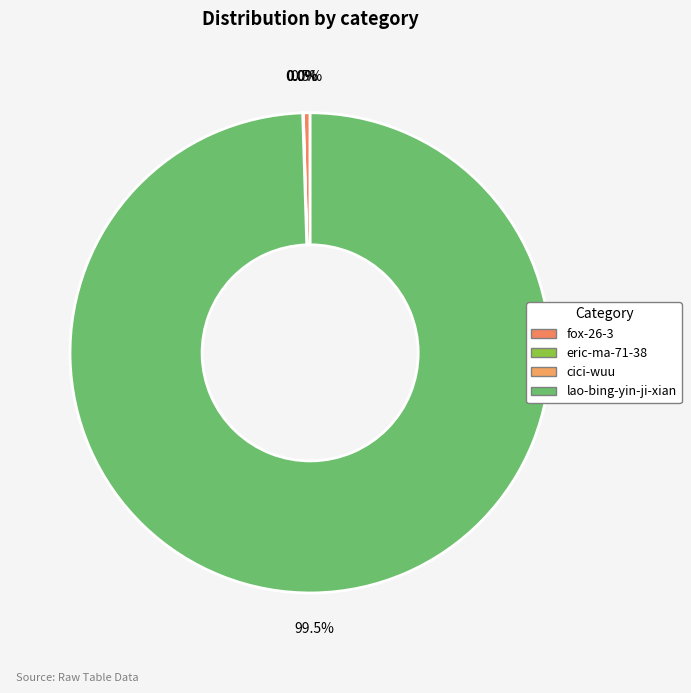

Which slice is the largest?

lao-bing-yin-ji-xian